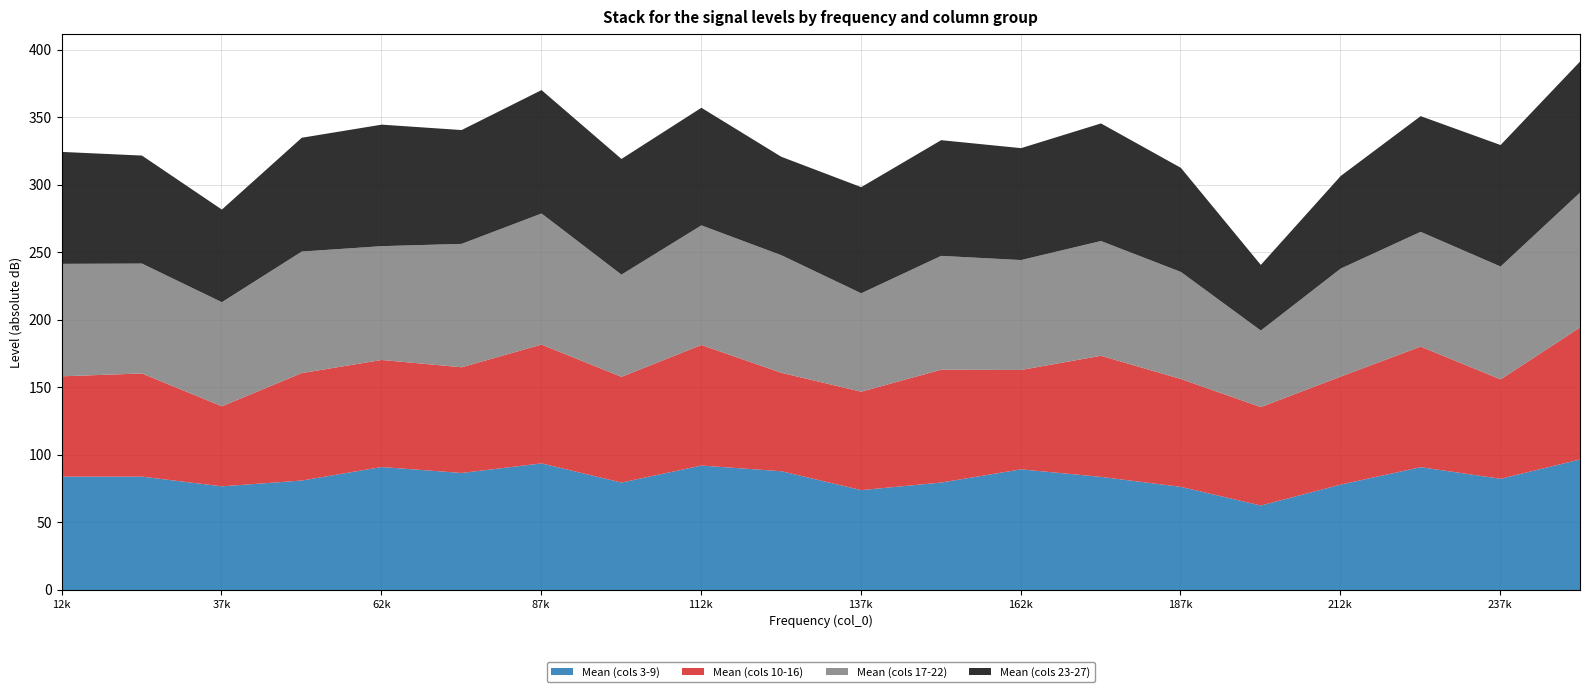

List the series in order of their peak value, highest first.

Mean (cols 23-27), Mean (cols 17-22), Mean (cols 10-16), Mean (cols 3-9)